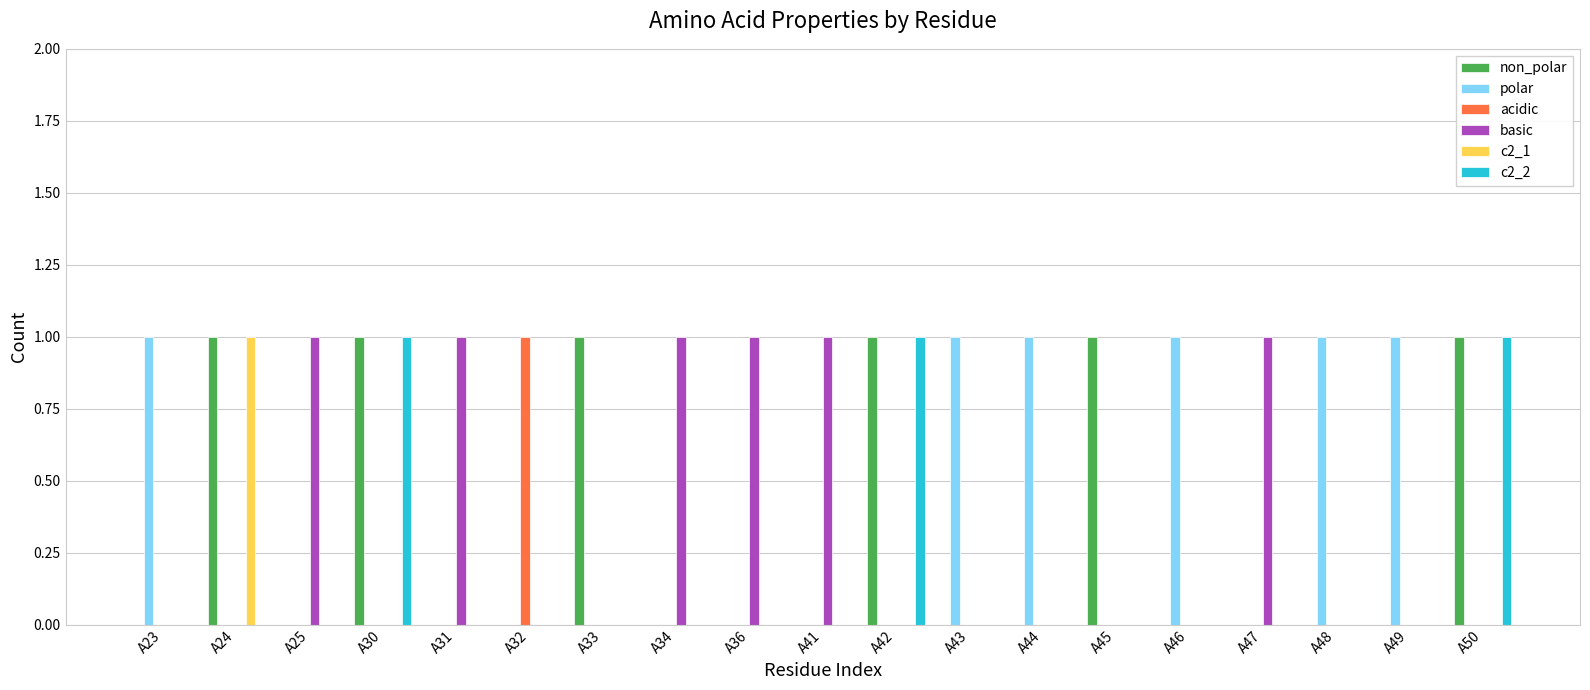

The non_polar series shows 1 at A24. True or false?

True